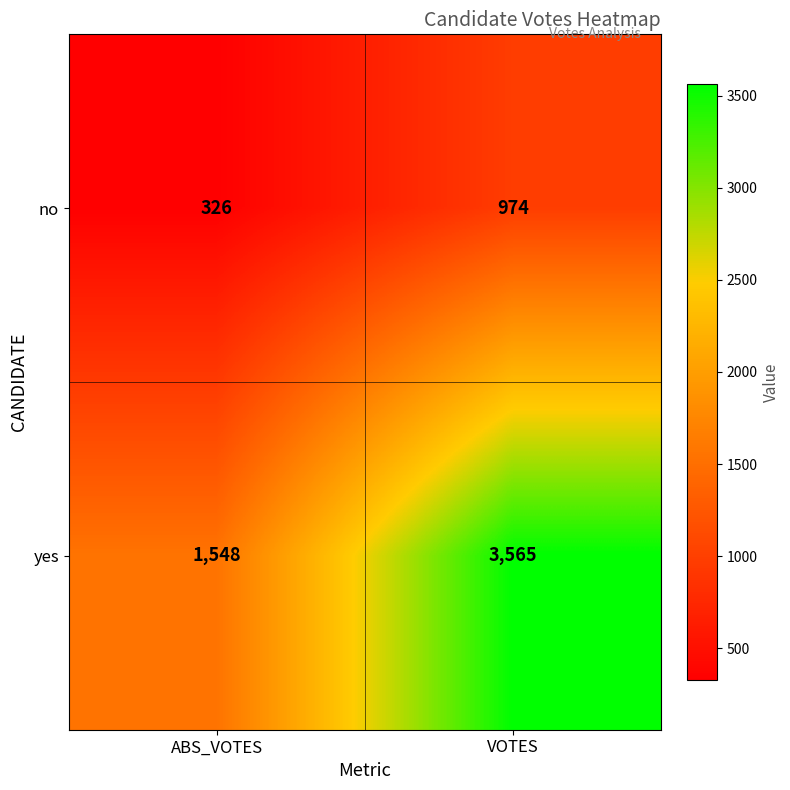

At which category is the sum across all series the highest?

VOTES